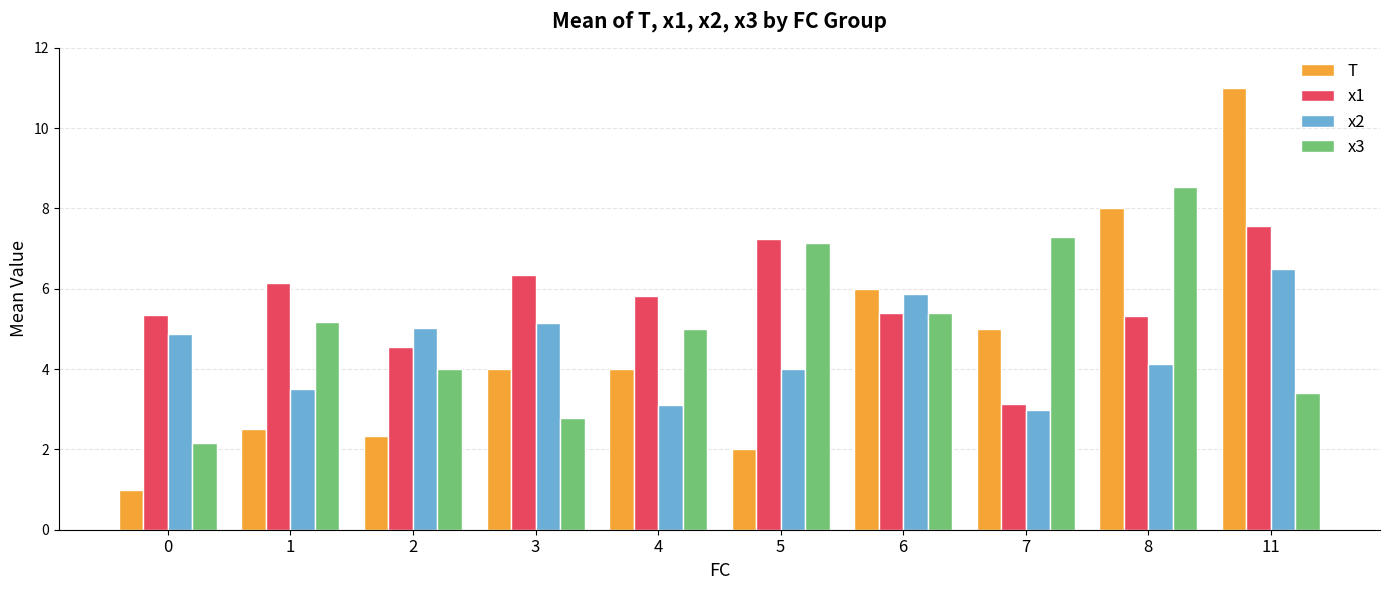

Rank the series by their maximum value, from lowest to highest.

x2, x1, x3, T